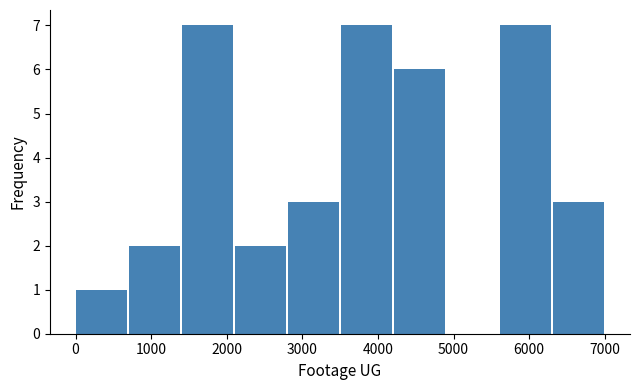

Reading left to right, transcribe this chart: for each bar, give the range it covers on the x-axis and its height. Neither the bar edges nor the heights are printed on the chart, so give them approximately, as read against the axes.

0 to 700: 1
700 to 1400: 2
1400 to 2100: 7
2100 to 2800: 2
2800 to 3500: 3
3500 to 4200: 7
4200 to 4900: 6
4900 to 5600: 0
5600 to 6300: 7
6300 to 7000: 3